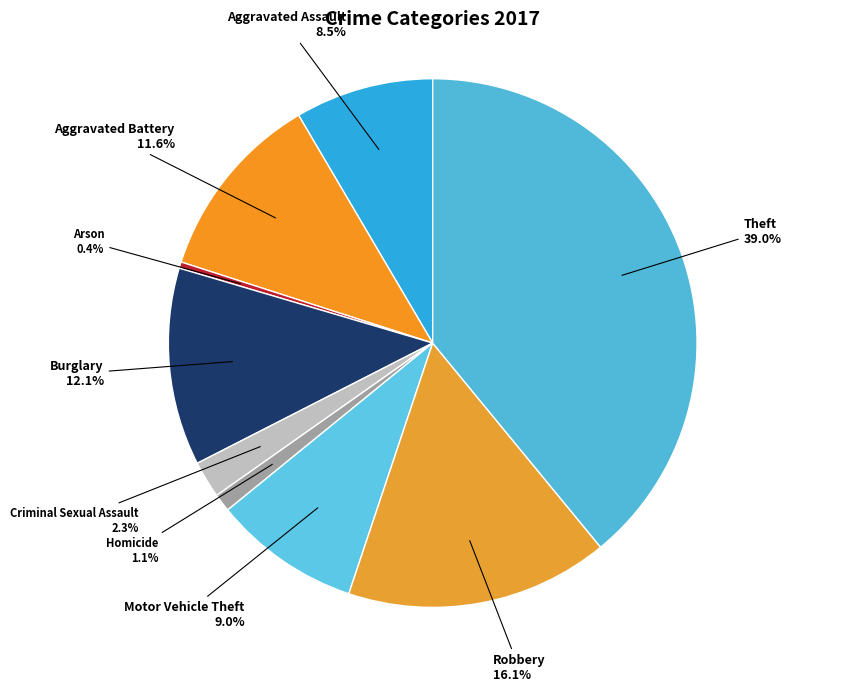

Combined, what portion of the pie is Homicide and Aggravated Battery?

12.7%